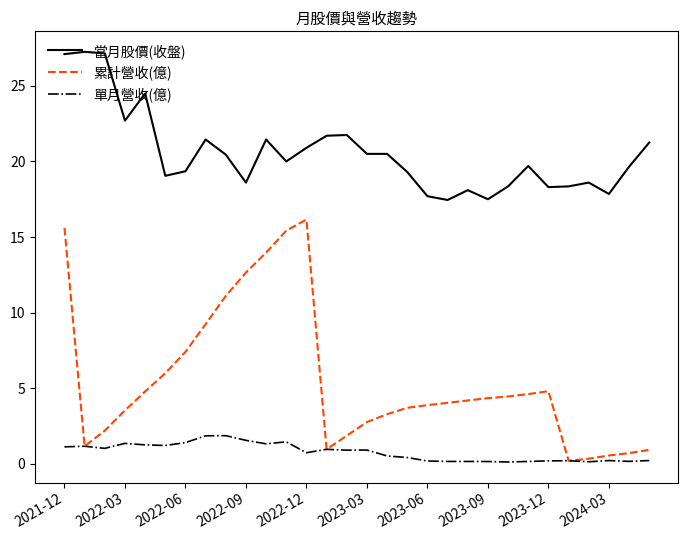

Which series has the largest range (max minus min)?

累計營收(億)